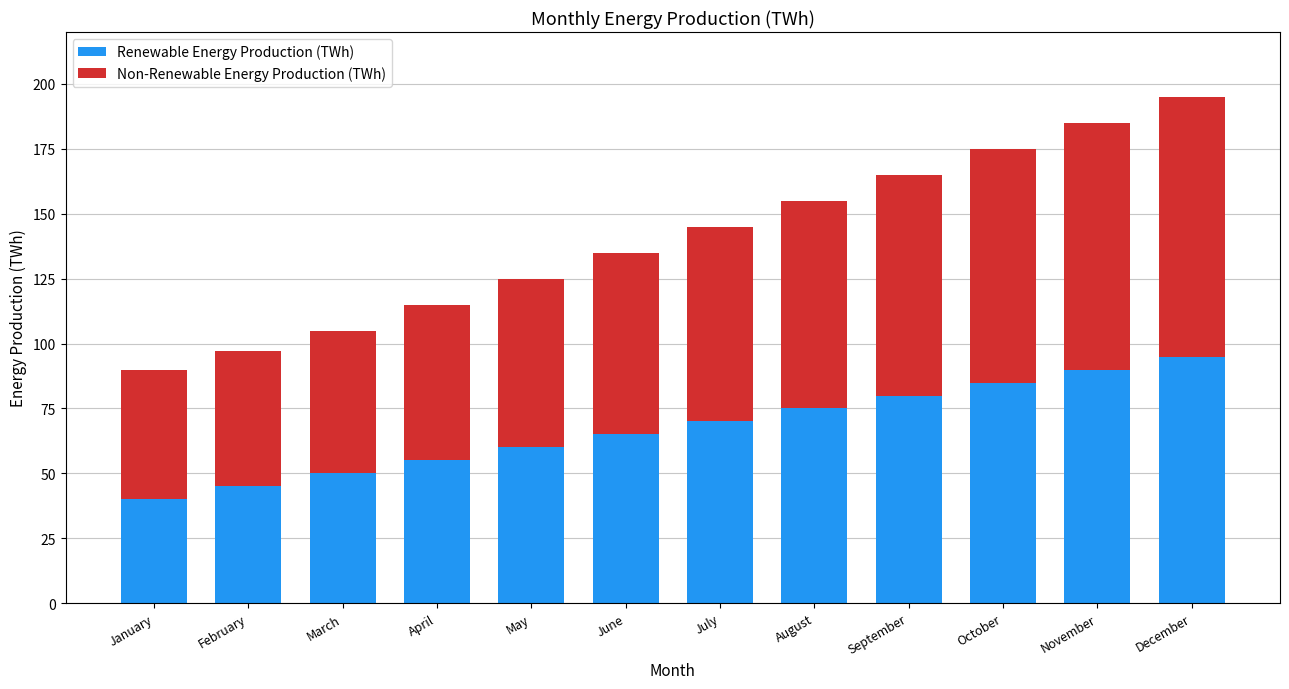

What is the sum of the Renewable Energy Production (TWh) values at April and August?

130